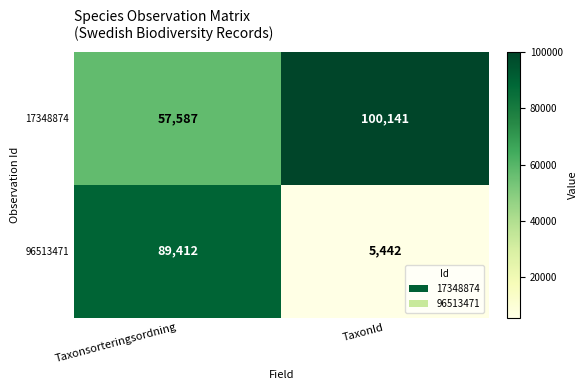

The 96513471 series shows 5442 at TaxonId. True or false?

True